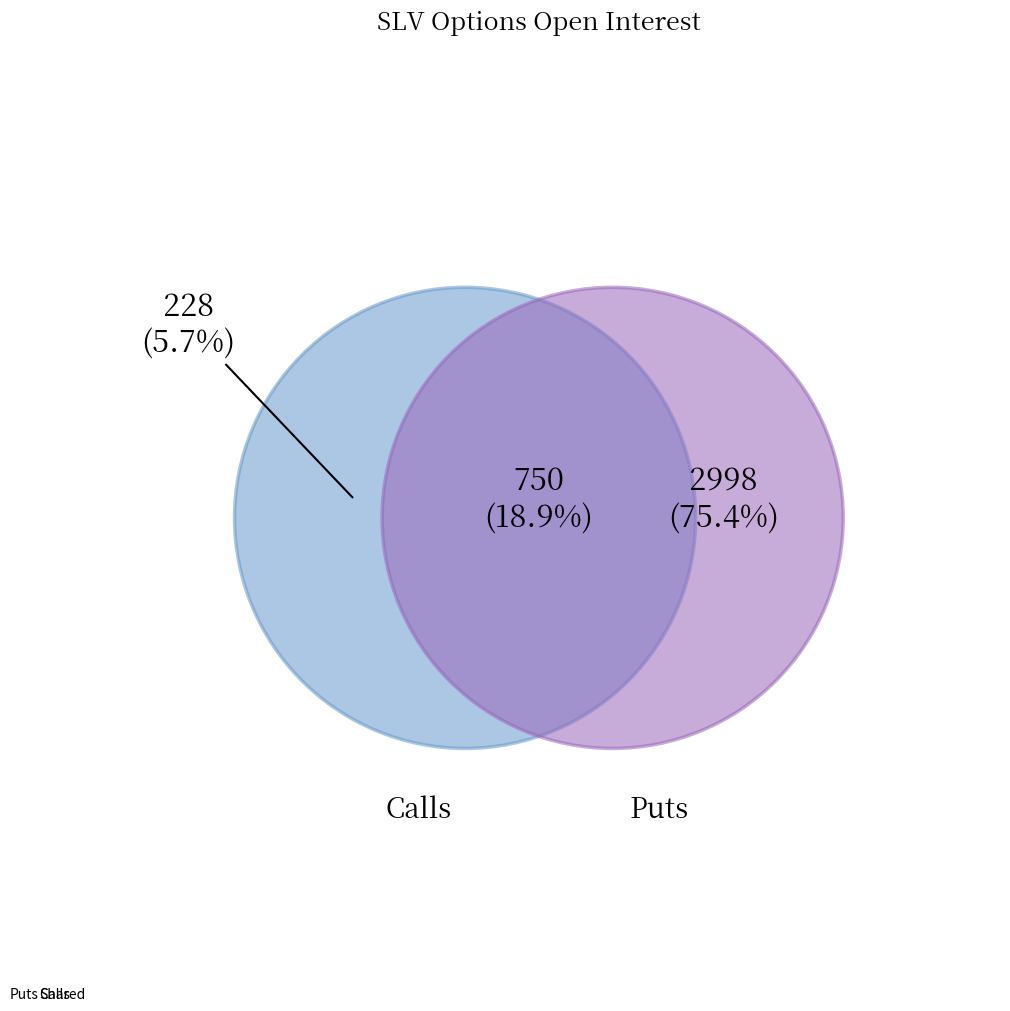

How many segments does this pie chart have?

3